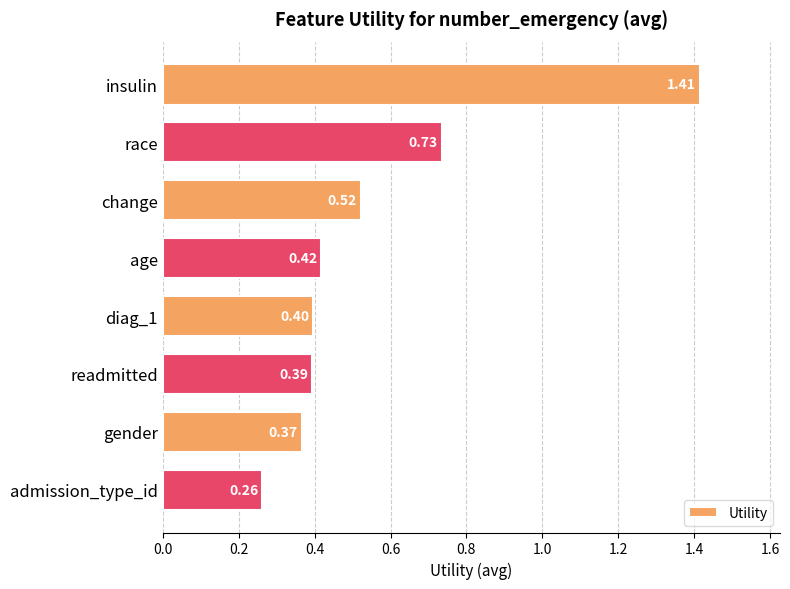

At which category does the chart reach its minimum across all series?

admission_type_id